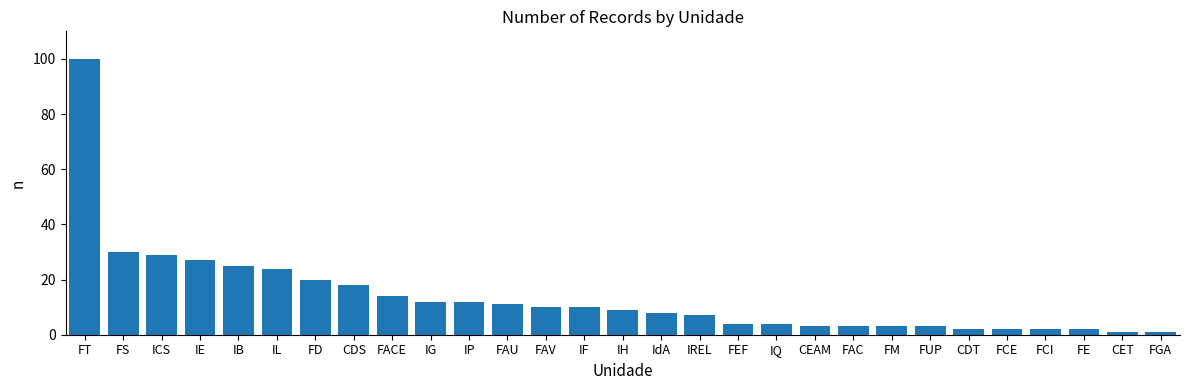

At which label does the data first exceed 9?

FT